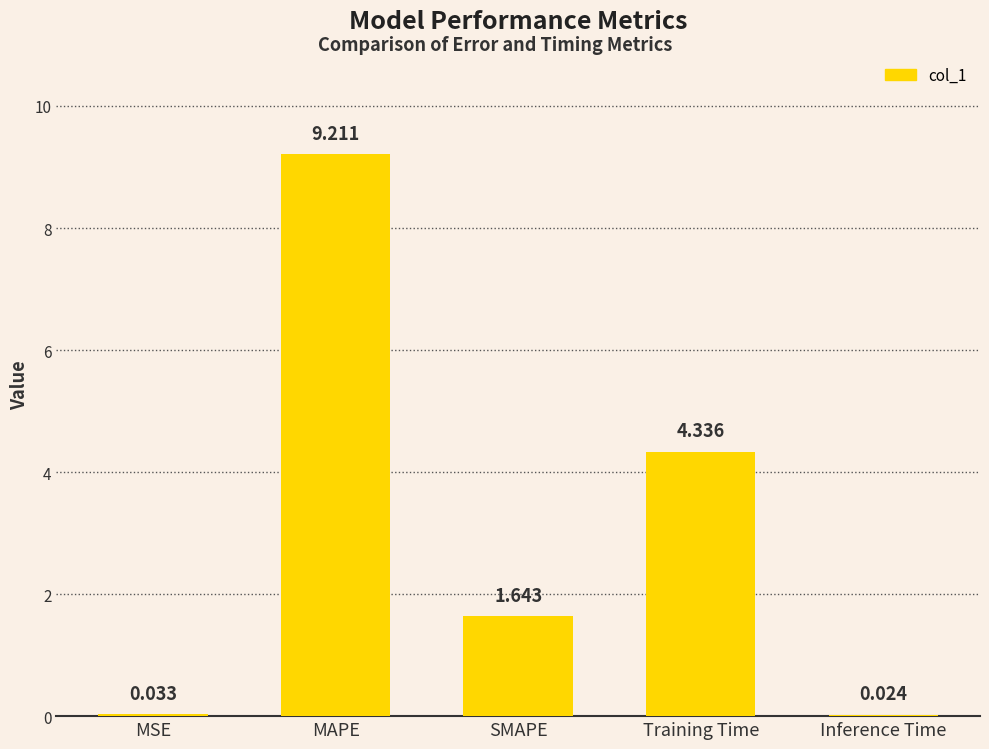

Are the bars horizontal?

No